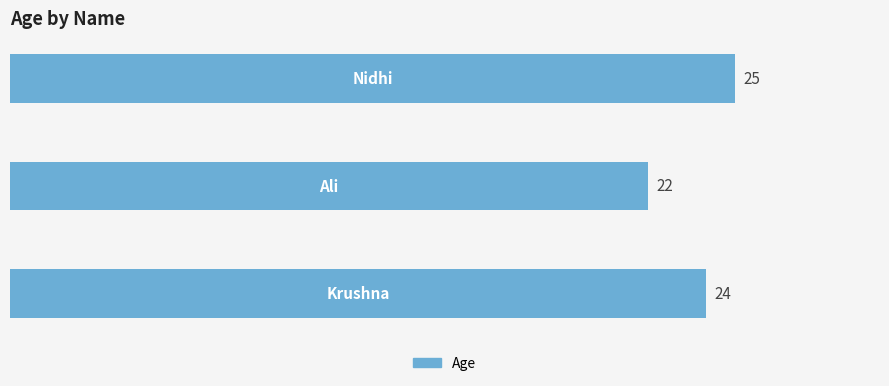

What is the average value?

24